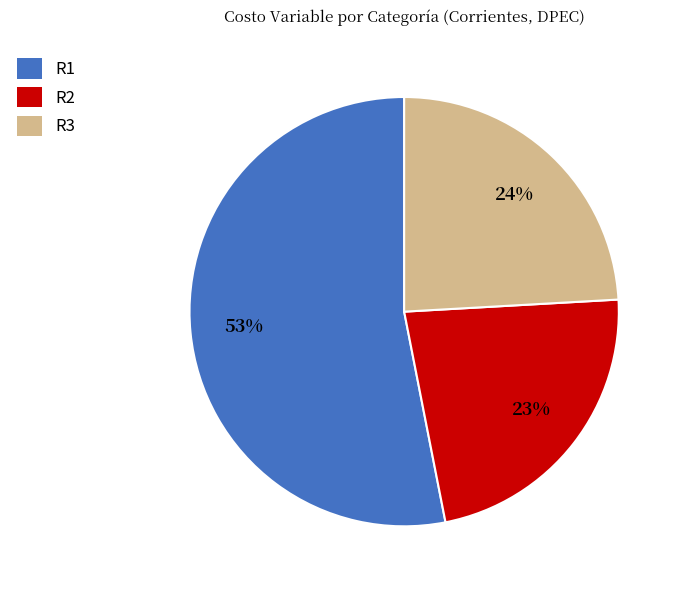

To the nearest percent, what is the difference between the largest and smallest slice percentages?

30%